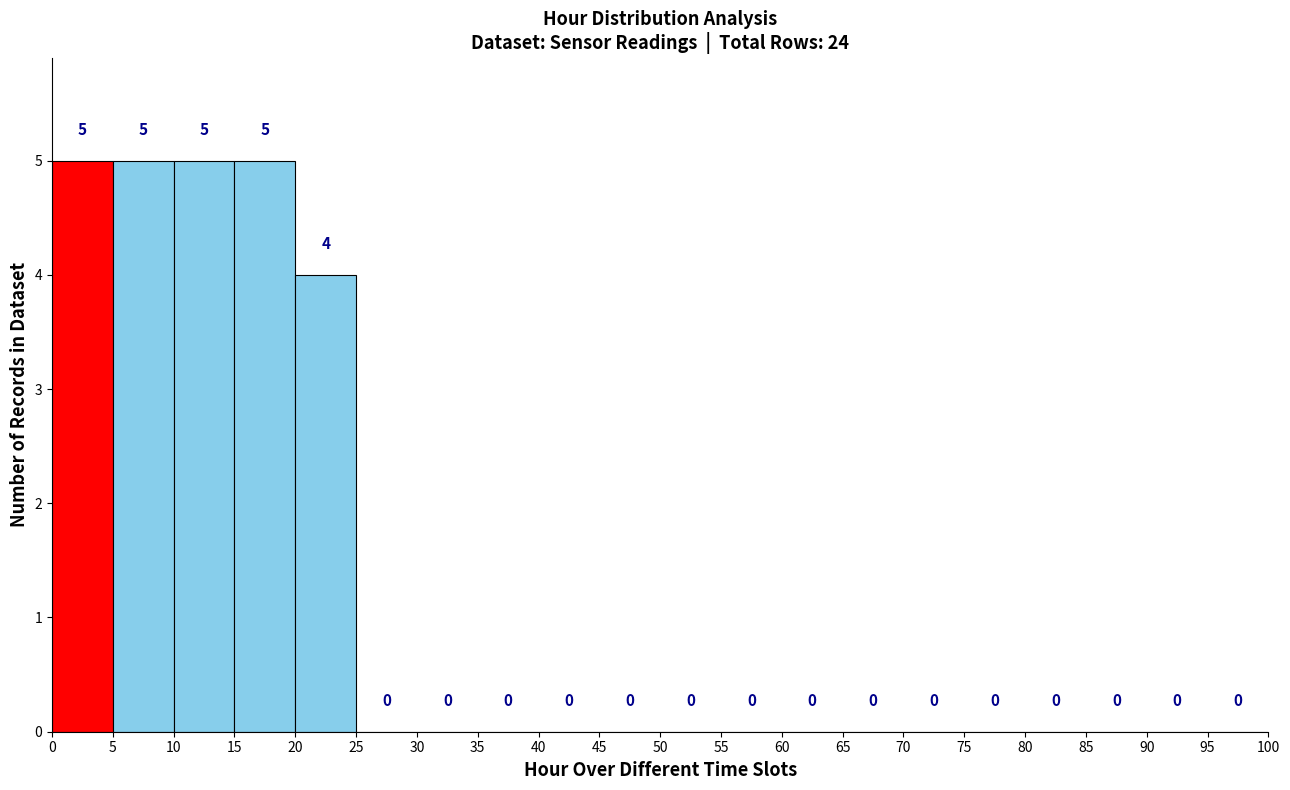

Reading left to right, list every bar in this chart as the range it spans on the x-axis followed by its height.

0 to 5: 5
5 to 10: 5
10 to 15: 5
15 to 20: 5
20 to 25: 4
25 to 30: 0
30 to 35: 0
35 to 40: 0
40 to 45: 0
45 to 50: 0
50 to 55: 0
55 to 60: 0
60 to 65: 0
65 to 70: 0
70 to 75: 0
75 to 80: 0
80 to 85: 0
85 to 90: 0
90 to 95: 0
95 to 100: 0